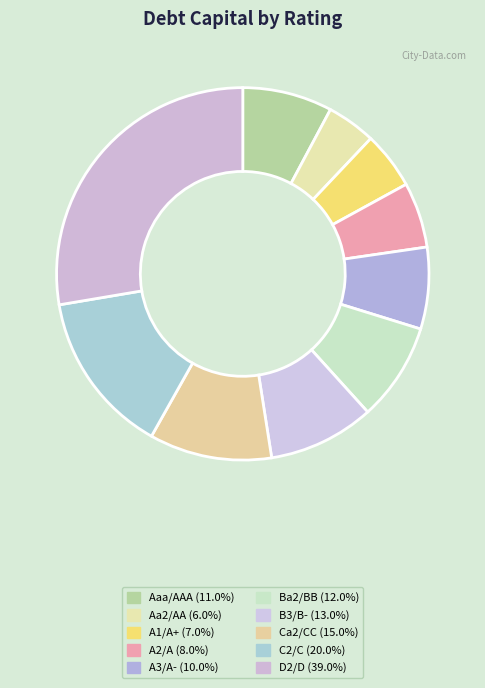

To the nearest percent, what portion does A2/A represent?

6%